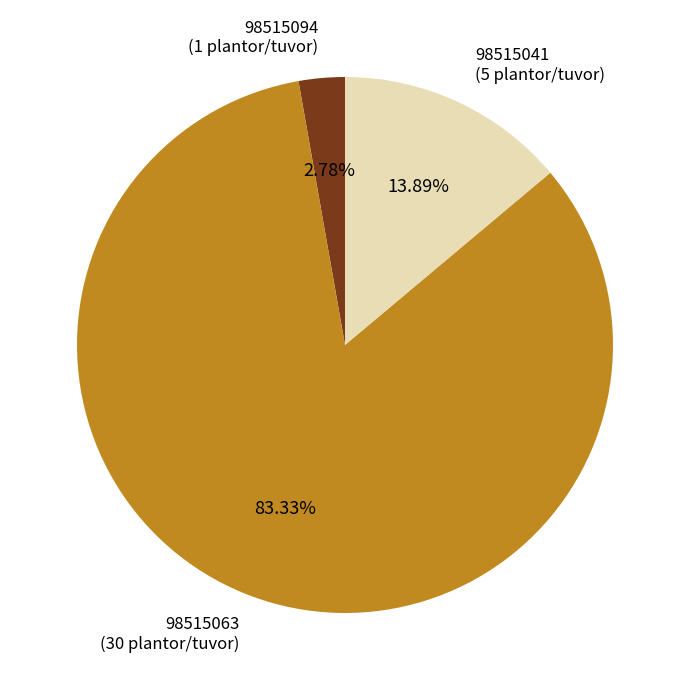

What is the majority slice?

98515063